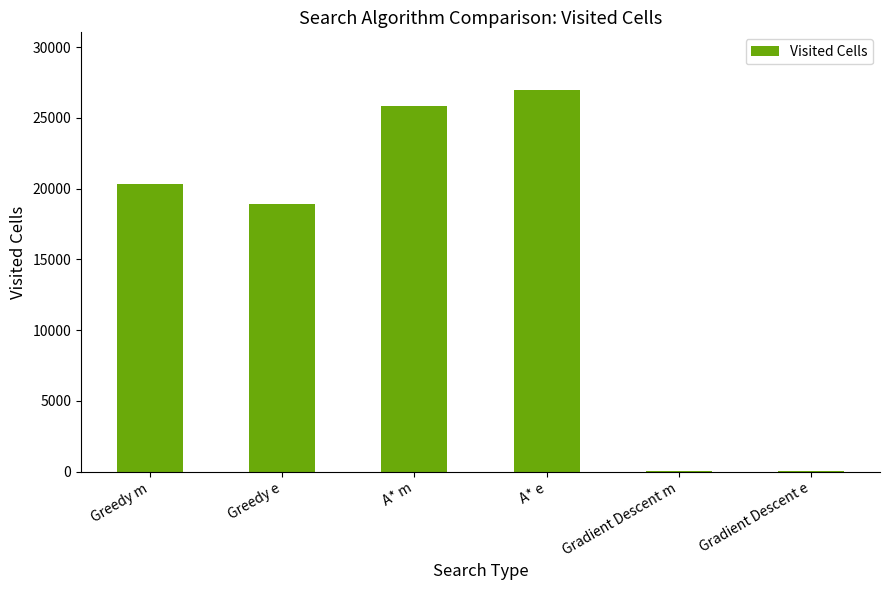

How many categories are shown in the chart?

6